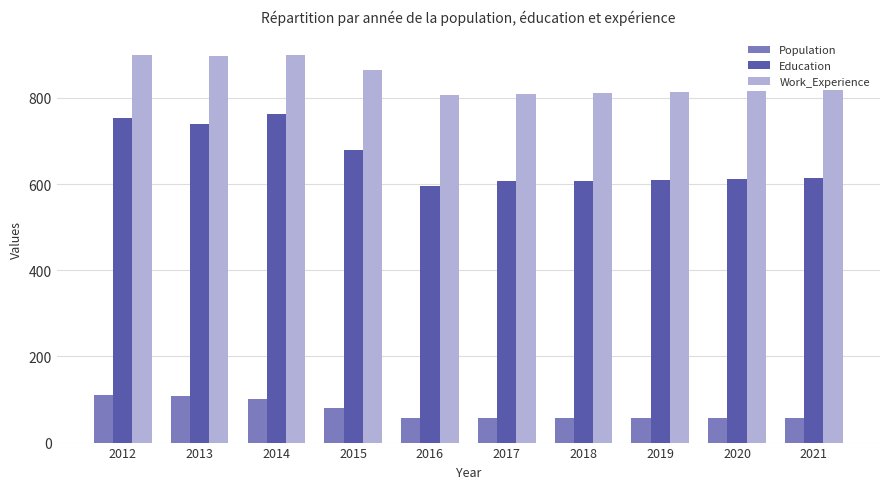

What are all the series names shown in the legend?

Population, Education, Work_Experience